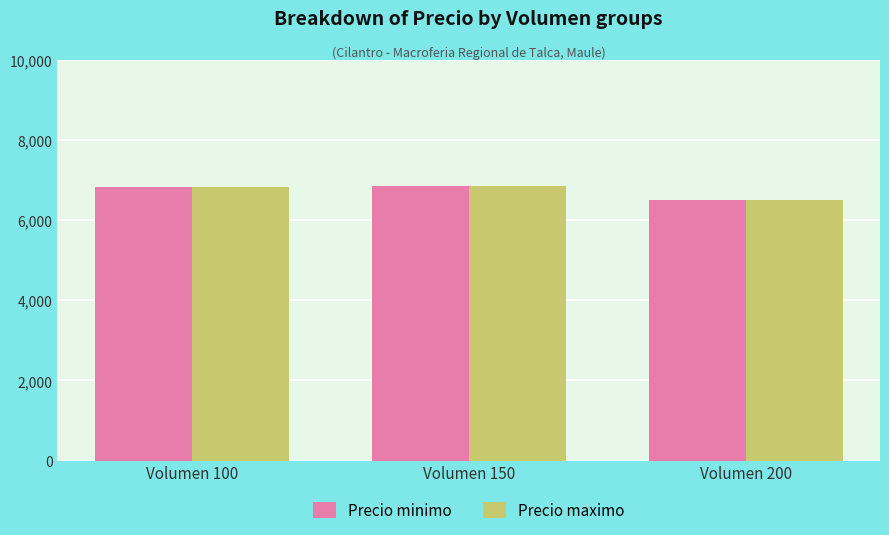

What is the sum of the Precio minimo values at Volumen 100 and Volumen 150?

13683.3